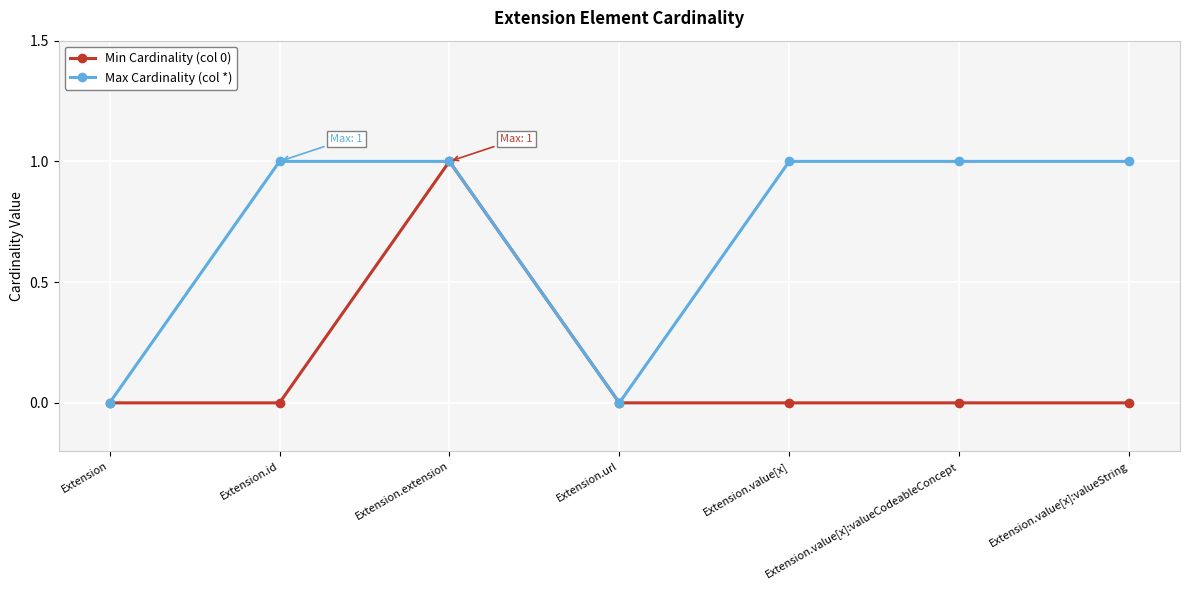

In Min Cardinality (col 0), how many points are higher than both neighbors (excluding endpoints)?

1